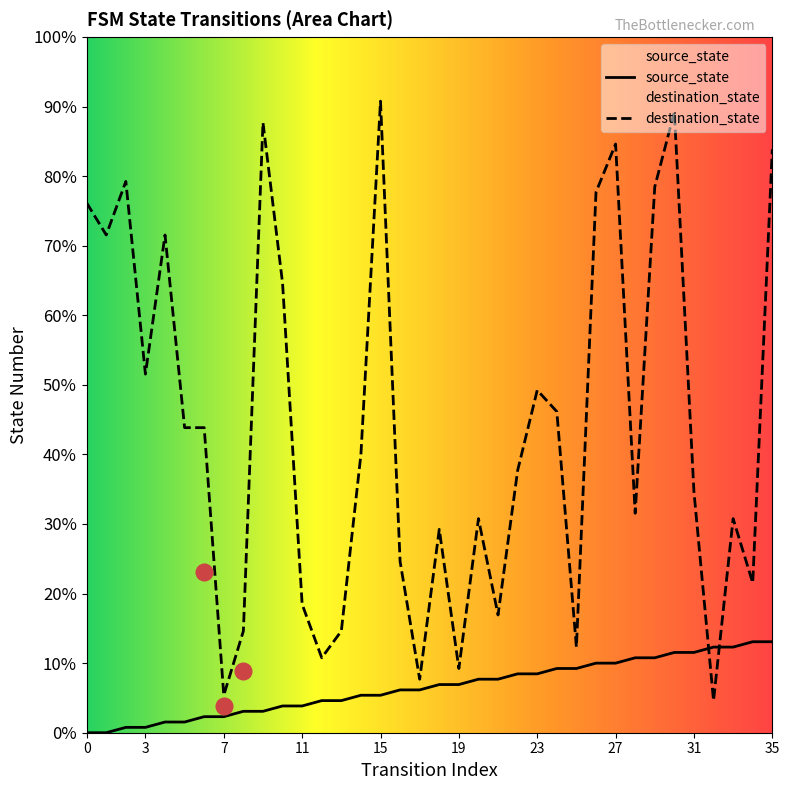

How many categories are shown in the chart?

36